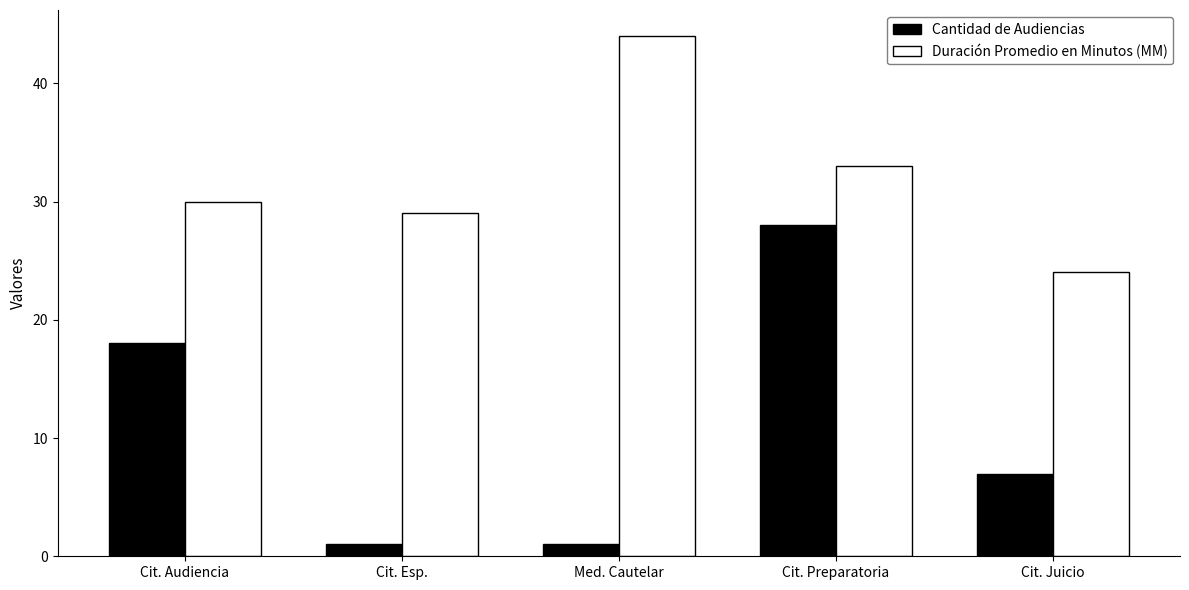

What is the difference between the Cantidad de Audiencias values at Cit. Juicio and Cit. Esp.?

6